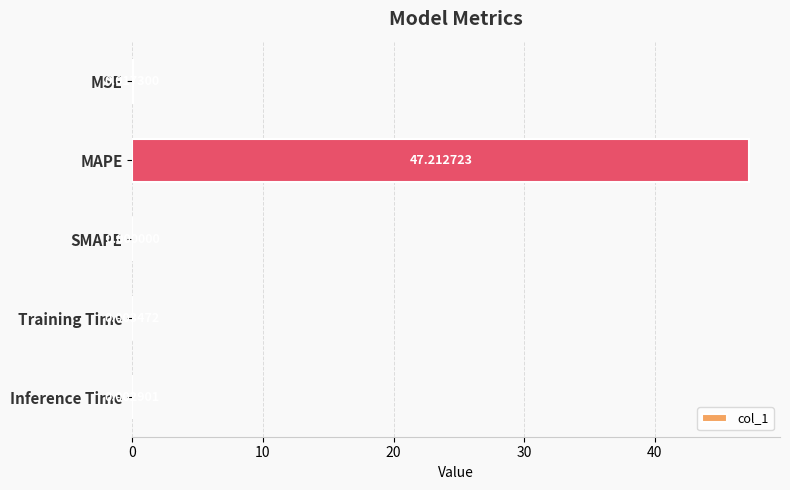

Where is the data nearest to the value 23?

MSE